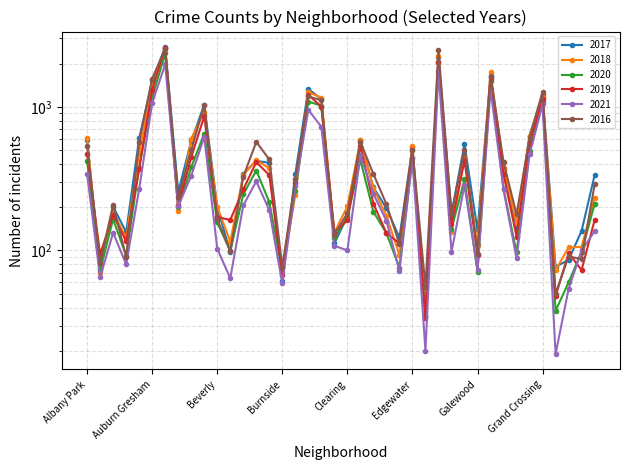

List the labels in order of 2016 value, smallest first.

Grant Park, Edison Park, Burnside, Andersonville, Hegewisch, Armour Square, Greektown, Galewood, Boystown, East Village, Chinatown, Beverly, Gold Coast, Fuller Park, Clearing, Archer Heights, East Side, Avalon Park, Hermosa, Calumet Heights, Bridgeport, Dunning, Garfield Ridge, Bucktown, Avondale, Edgewater, Gage Park, Albany Park, Ashburn, Brighton Park, Douglas, Grand Boulevard, Belmont Cragin, Chicago Lawn, Chatham, Grand Crossing, Auburn Gresham, Garfield Park, Englewood, Austin